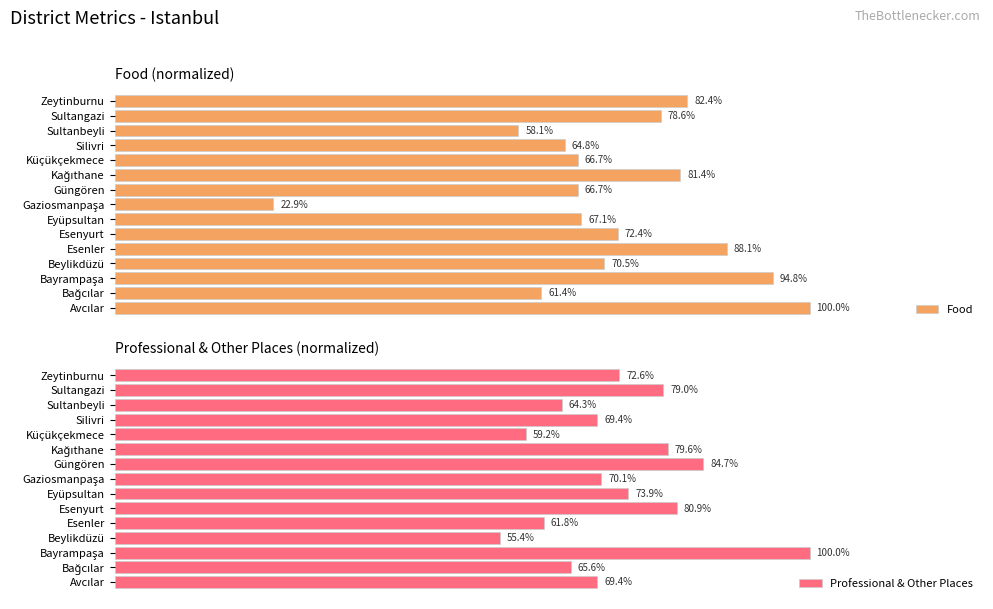

What is the difference between the maximum and minimum values in the Food series?

0.8